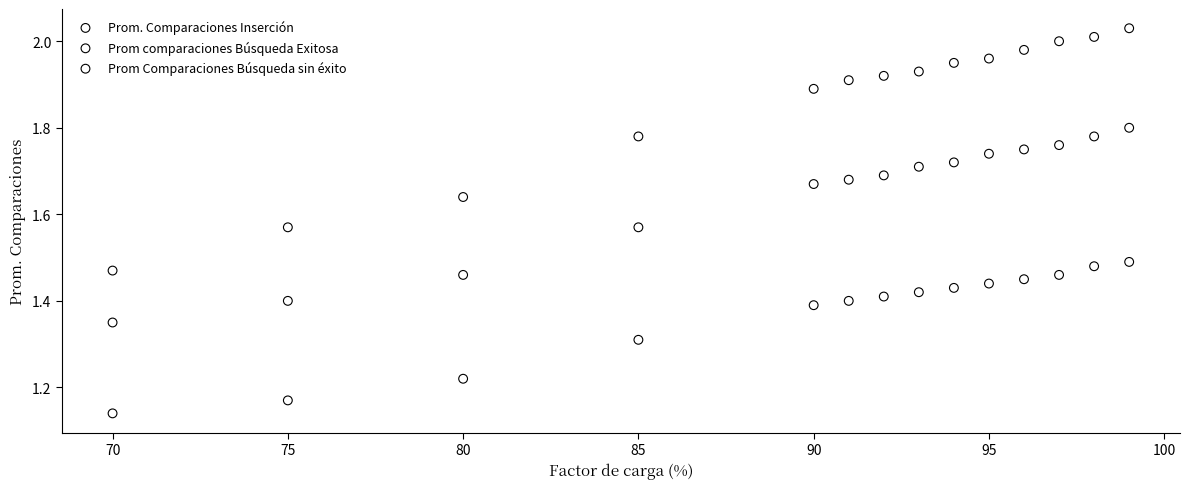

Which series reaches the minimum Y coordinate?

Prom comparaciones Búsqueda Exitosa